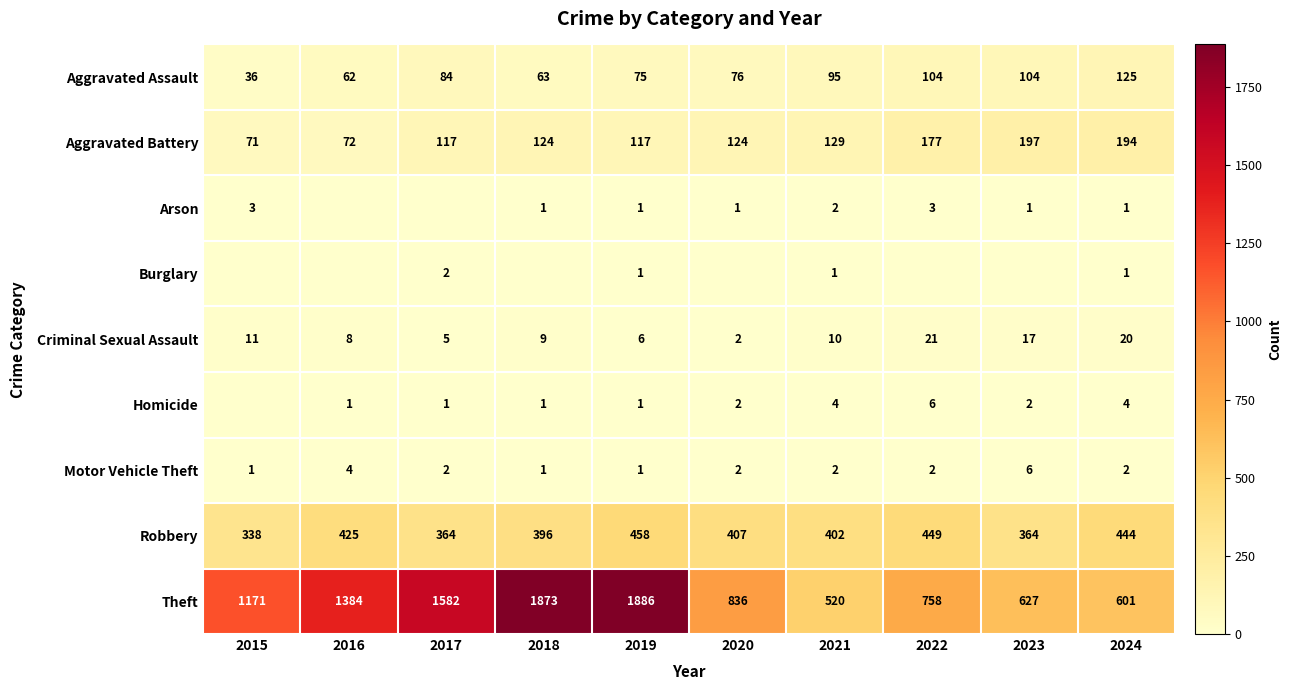

What is the average value of the Theft series?

1124